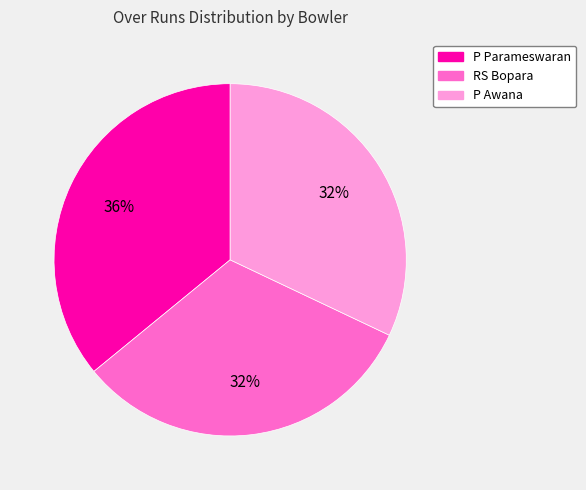

What is the largest slice in the pie chart?

P Parameswaran